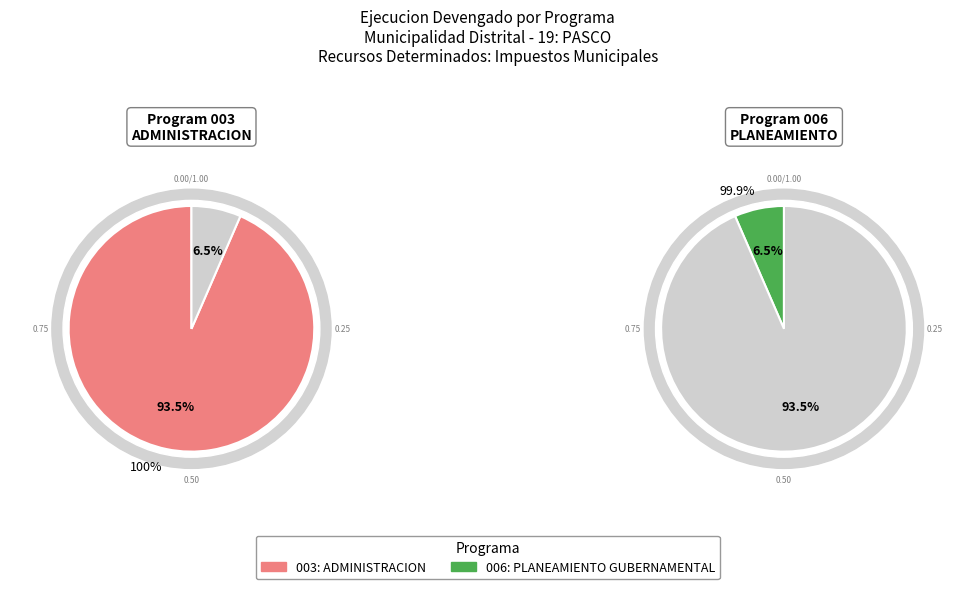

Count the number of slices in the pie.

2